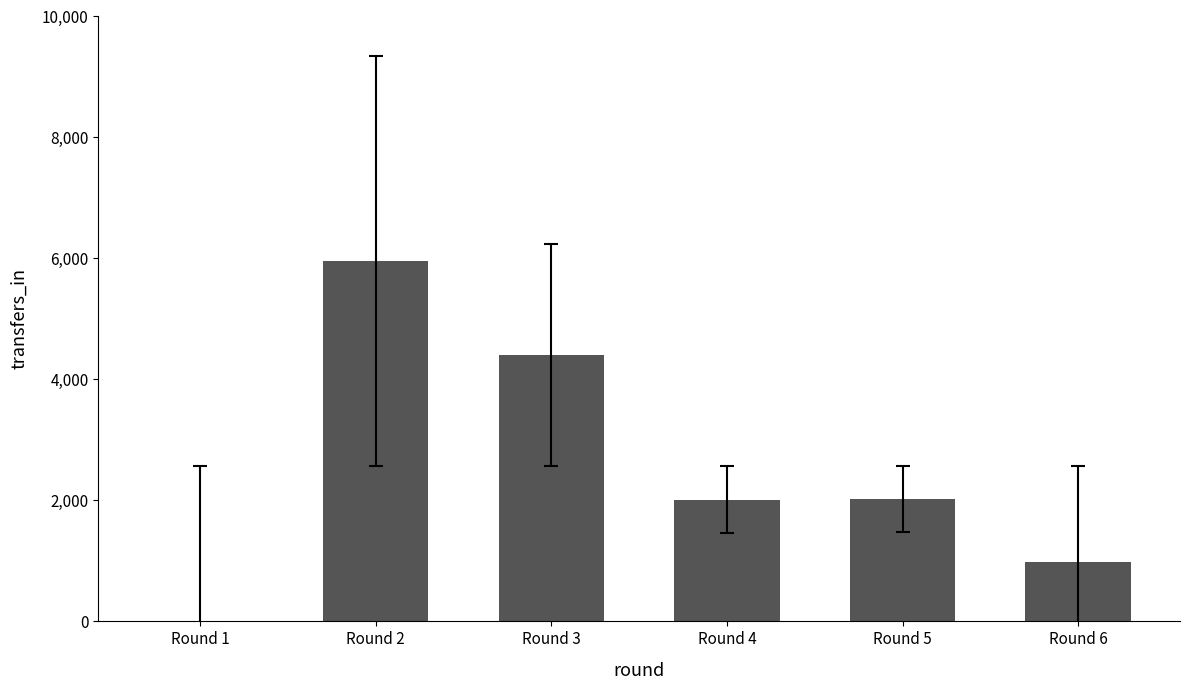

Are the bars horizontal?

No